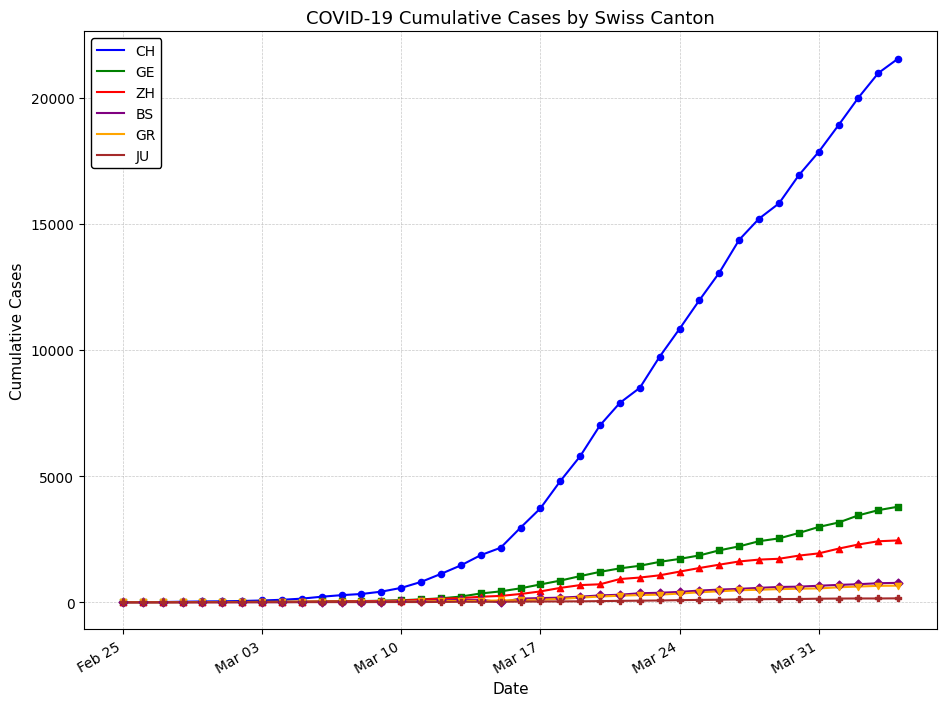

Which series has the largest range (max minus min)?

CH